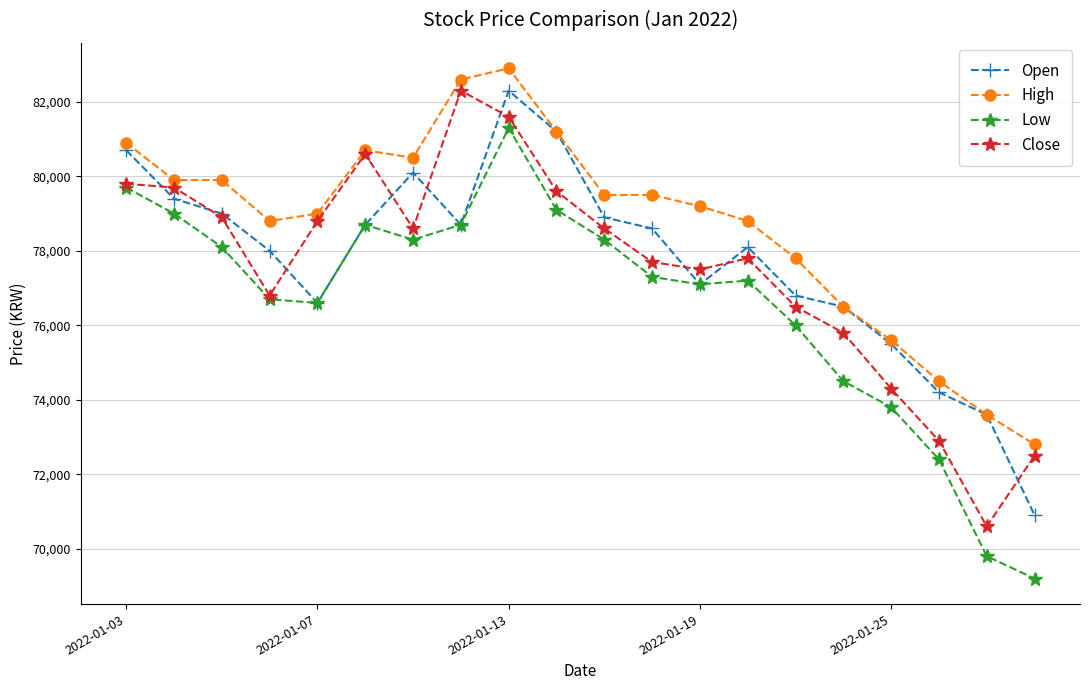

What is the value of the High point at the 5th from the left?

79000